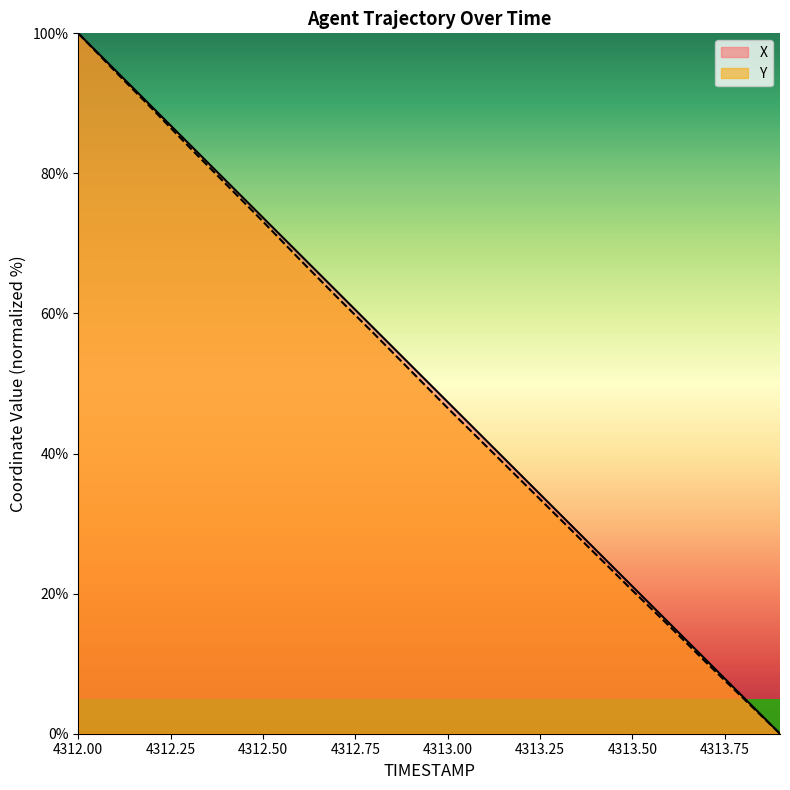

Reading left to right, list all the values displayed in this chart.

X: 4312.0=100.0	4312.1=94.7	4312.2=89.5	4312.3=84.2	4312.4=79.0	4312.5=73.7	4312.6=68.4	4312.7=63.2	4312.8=57.9	4312.9=52.6	4313.0=47.4	4313.1=42.1	4313.2=36.8	4313.3=31.6	4313.4=26.3	4313.5=21.1	4313.6=15.8	4313.7=10.5	4313.8=5.3	4313.9=0.0
Y: 4312.0=100.0	4312.1=94.6	4312.2=89.2	4312.3=83.8	4312.4=78.5	4312.5=73.1	4312.6=67.7	4312.7=62.4	4312.8=57.2	4312.9=51.8	4313.0=46.5	4313.1=41.3	4313.2=36.1	4313.3=30.9	4313.4=25.7	4313.5=20.5	4313.6=15.4	4313.7=10.2	4313.8=5.1	4313.9=0.0